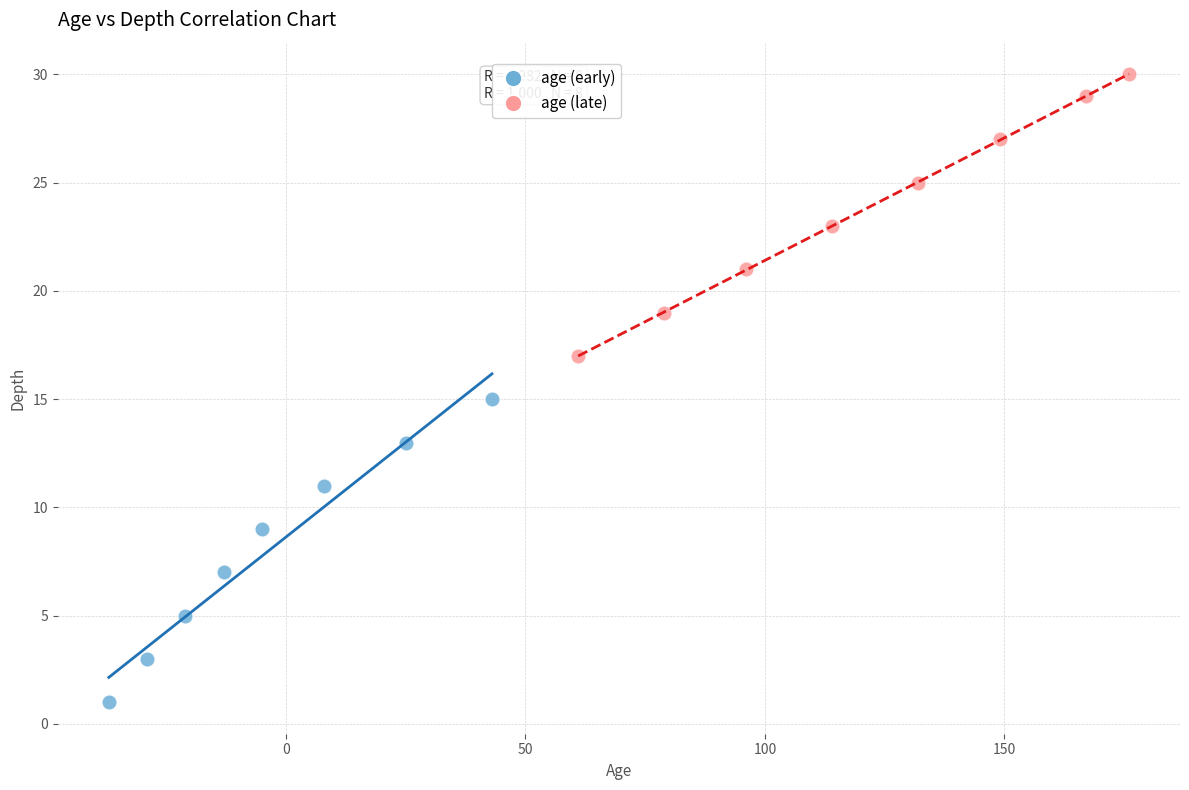

Which series has the widest spread of Y values?

age (early)